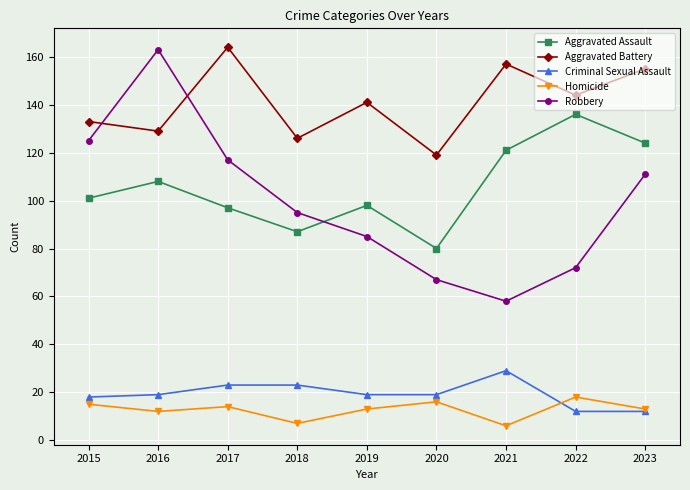

Reading left to right, extract all data points from this chart.

Aggravated Assault: 2015=101	2016=108	2017=97	2018=87	2019=98	2020=80	2021=121	2022=136	2023=124
Aggravated Battery: 2015=133	2016=129	2017=164	2018=126	2019=141	2020=119	2021=157	2022=144	2023=155
Criminal Sexual Assault: 2015=18	2016=19	2017=23	2018=23	2019=19	2020=19	2021=29	2022=12	2023=12
Homicide: 2015=15	2016=12	2017=14	2018=7	2019=13	2020=16	2021=6	2022=18	2023=13
Robbery: 2015=125	2016=163	2017=117	2018=95	2019=85	2020=67	2021=58	2022=72	2023=111